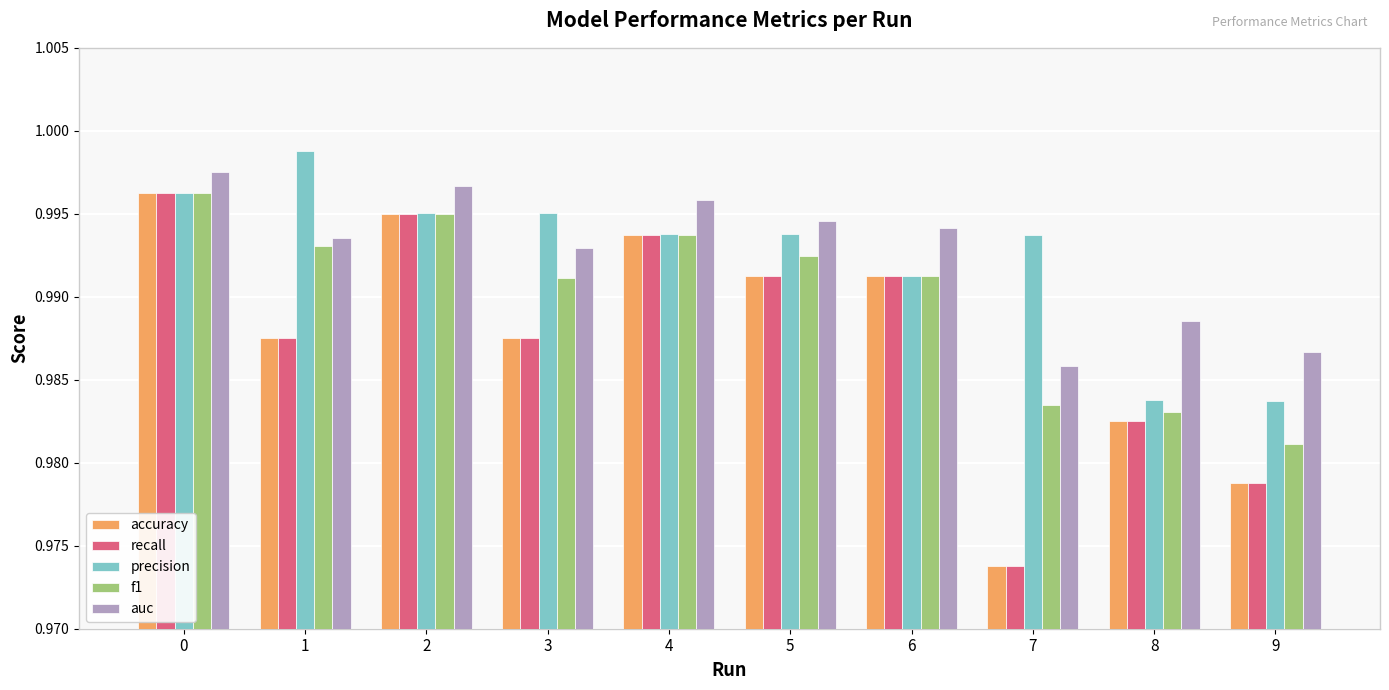

True or false: accuracy has a value of 0.6 at 8.

False